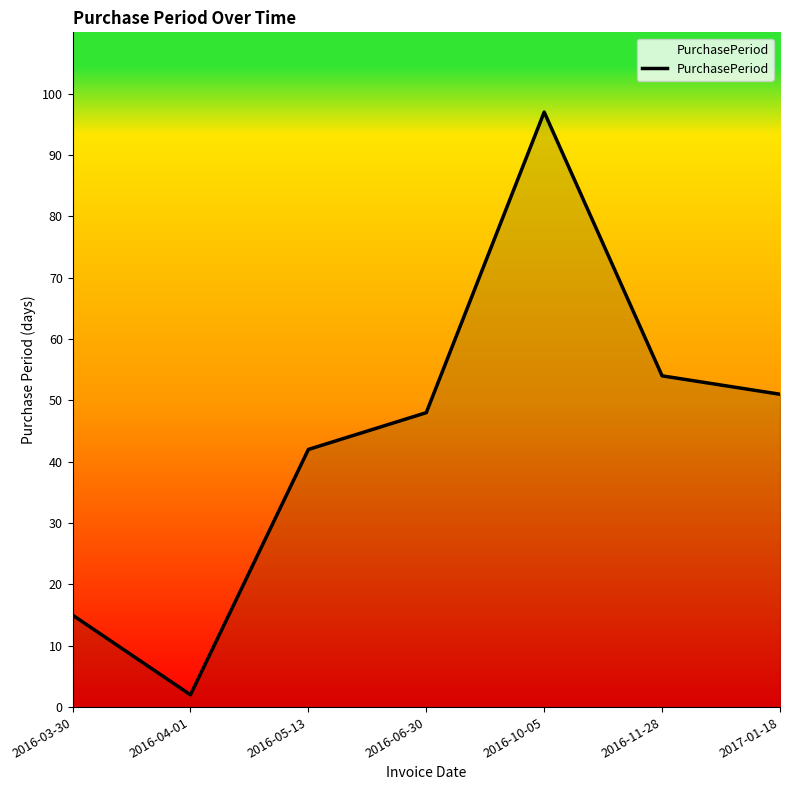

What is the greatest value displayed?

97